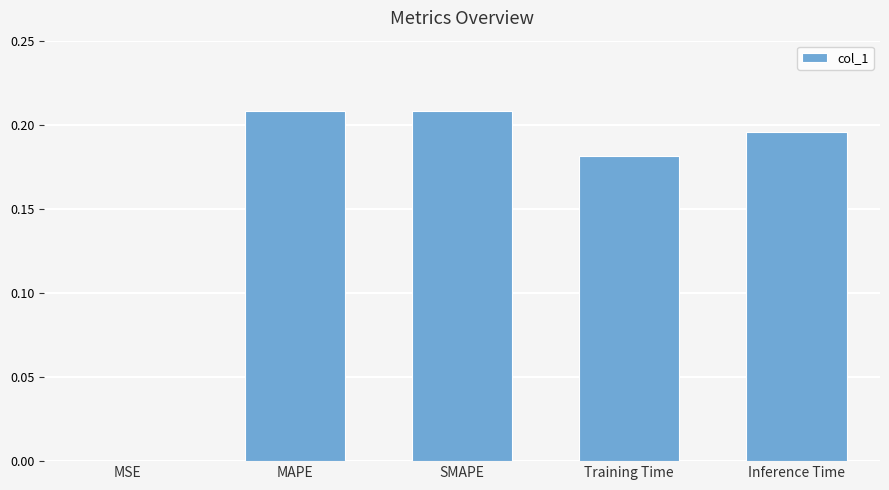

How many data points does each series have?

5